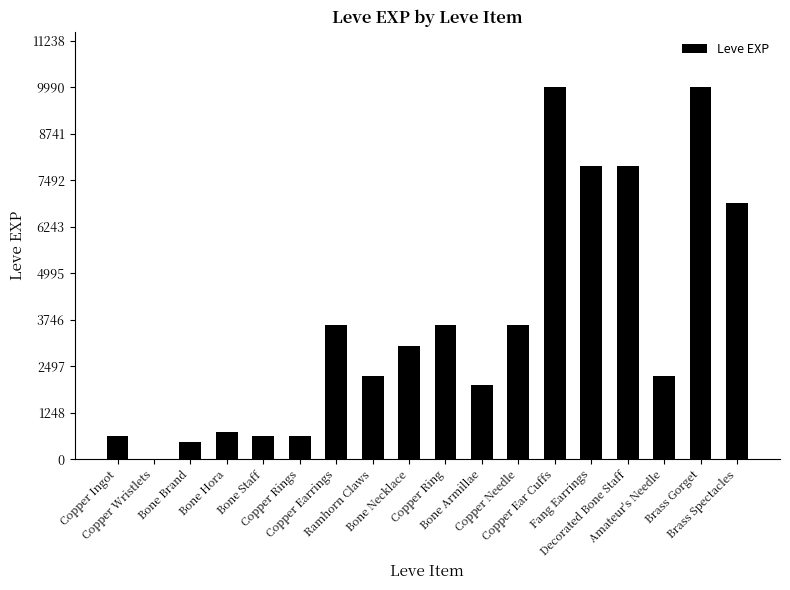

What is the greatest value displayed?

9990